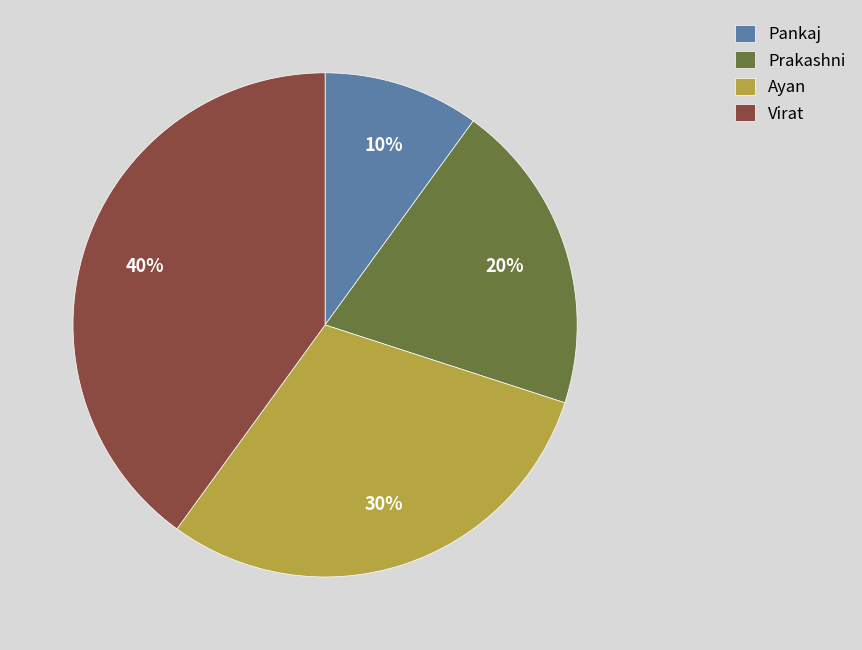

Is there any slice that represents more than half of the pie?

No